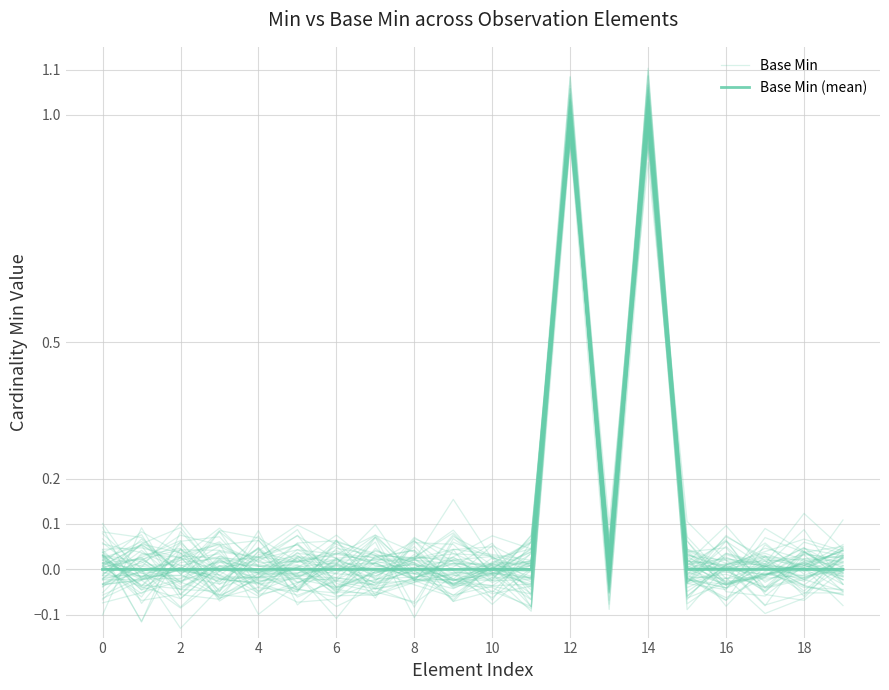

At which category is the sum across all series the highest?

12